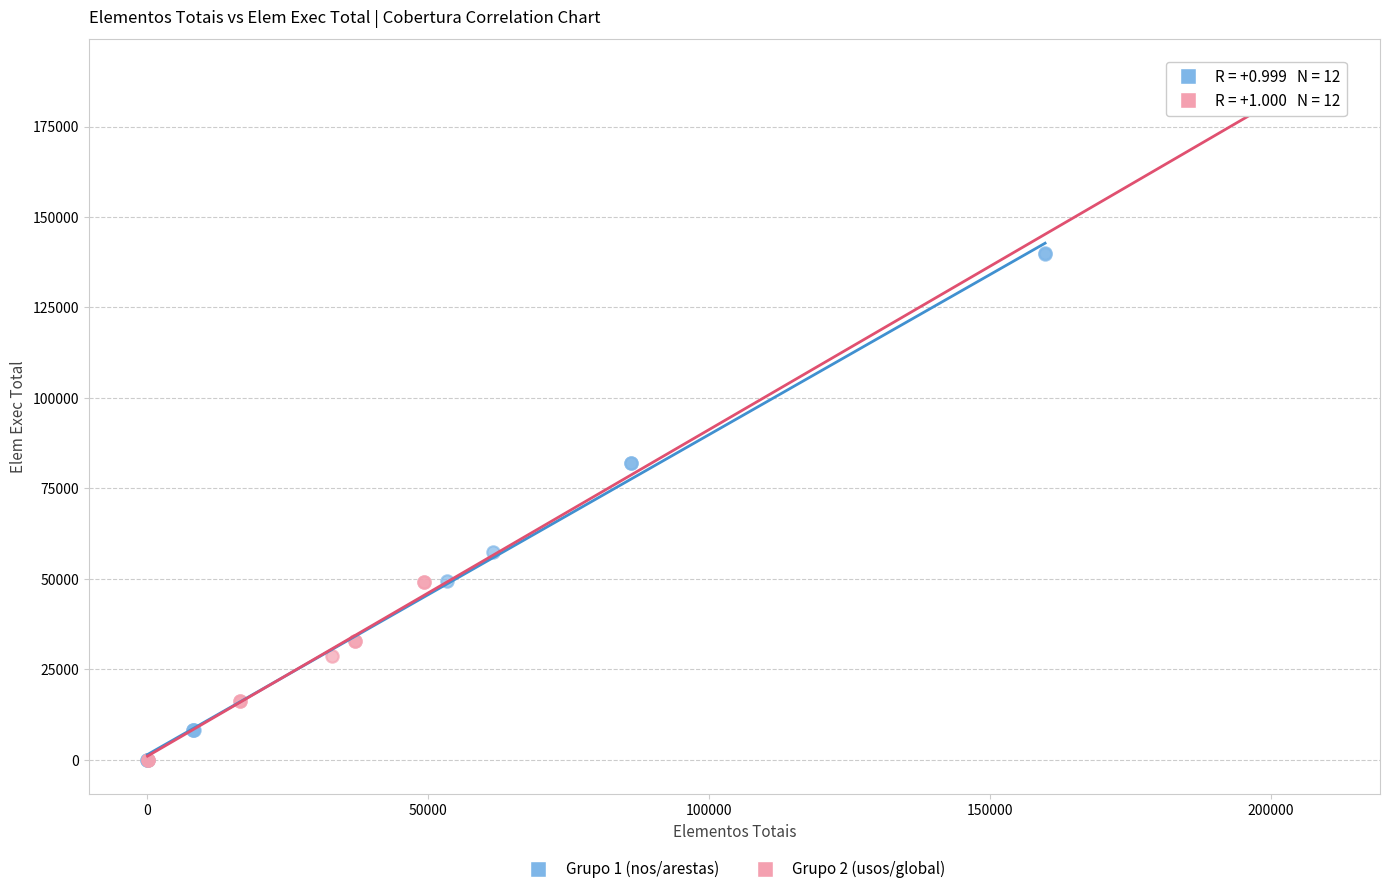

Which series has the largest Y range (max minus min)?

Grupo 2 (usos/global)